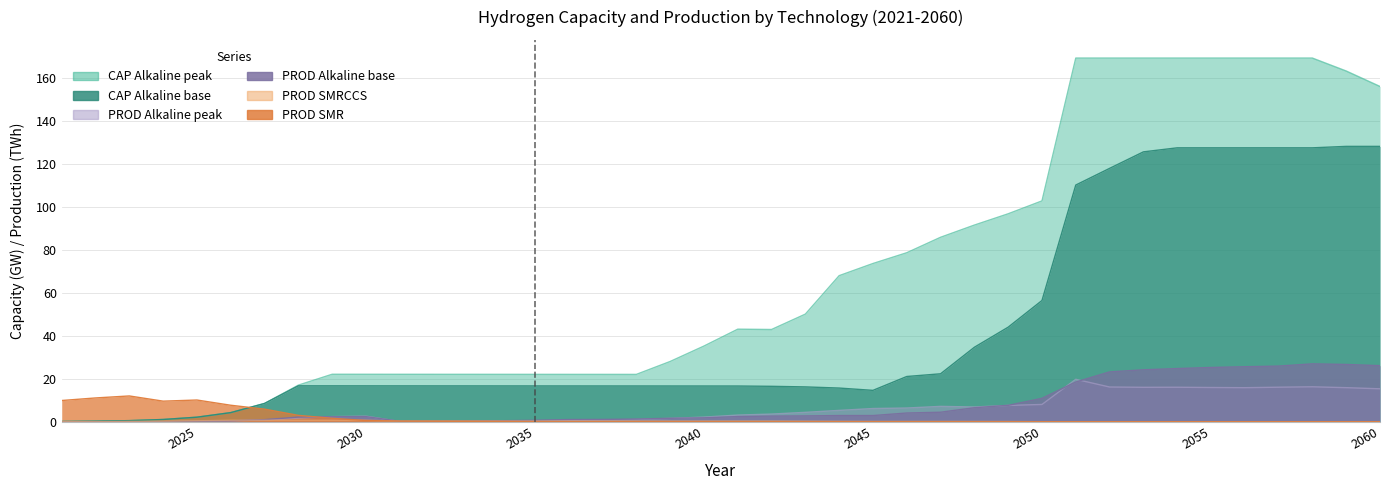

What is the average value of the PROD_Alkaline_base series?

7.8